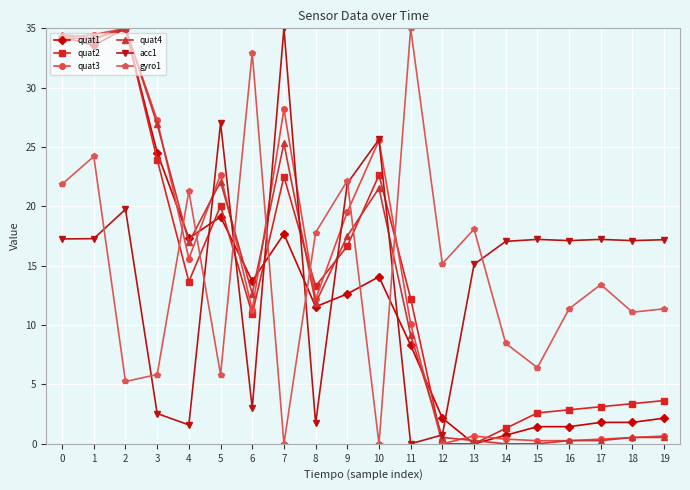

What is the sum of all quat3 values?

279.2